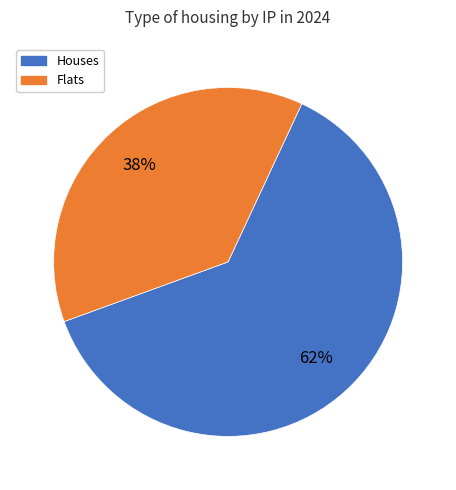

To the nearest percent, what is the average slice percentage?

50%